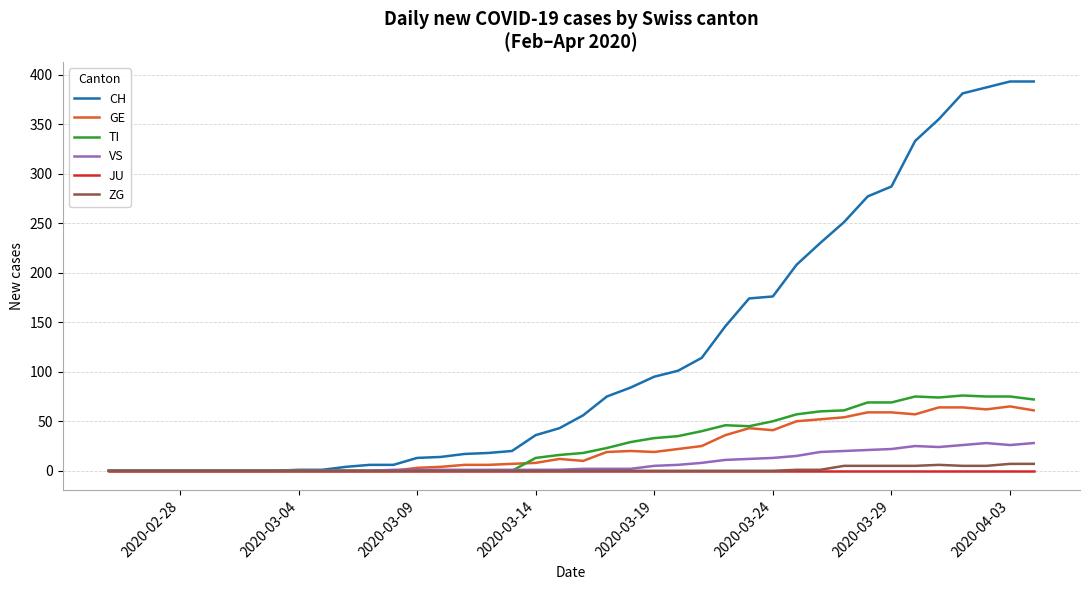

How many lines are shown in the chart?

6